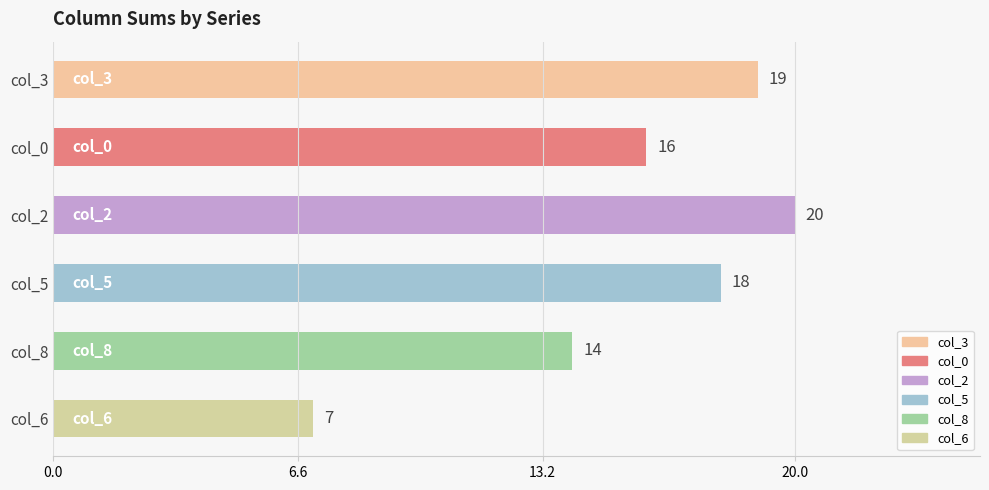

Reading bottom to top, list all the values displayed in this chart.

7	14	18	20	16	19